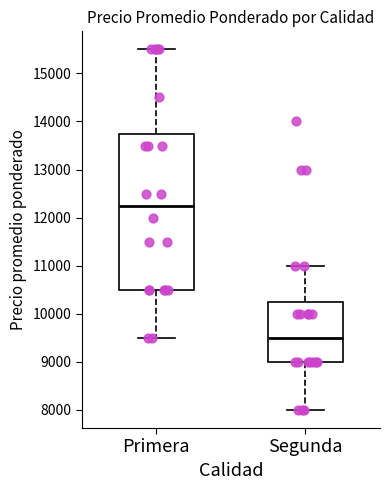

Reading left to right, transcribe this box plot: for each box, give where its median line is, the range the box spans, and where its two whiskers end, as read against the y-axis. The values are not printed on the chart, so give them approximately, as read against the axis.

Primera: median 12300, box 10500 to 13800, whiskers 9500 to 15500
Segunda: median 9500, box 9000 to 10300, whiskers 8000 to 11000